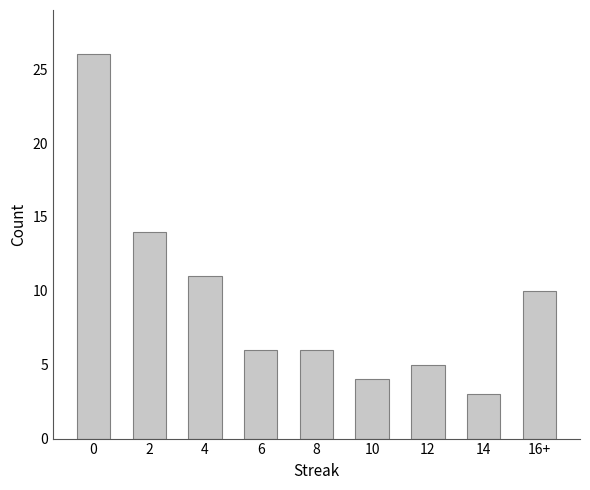

Is it true that the value at 2 is 20?

False